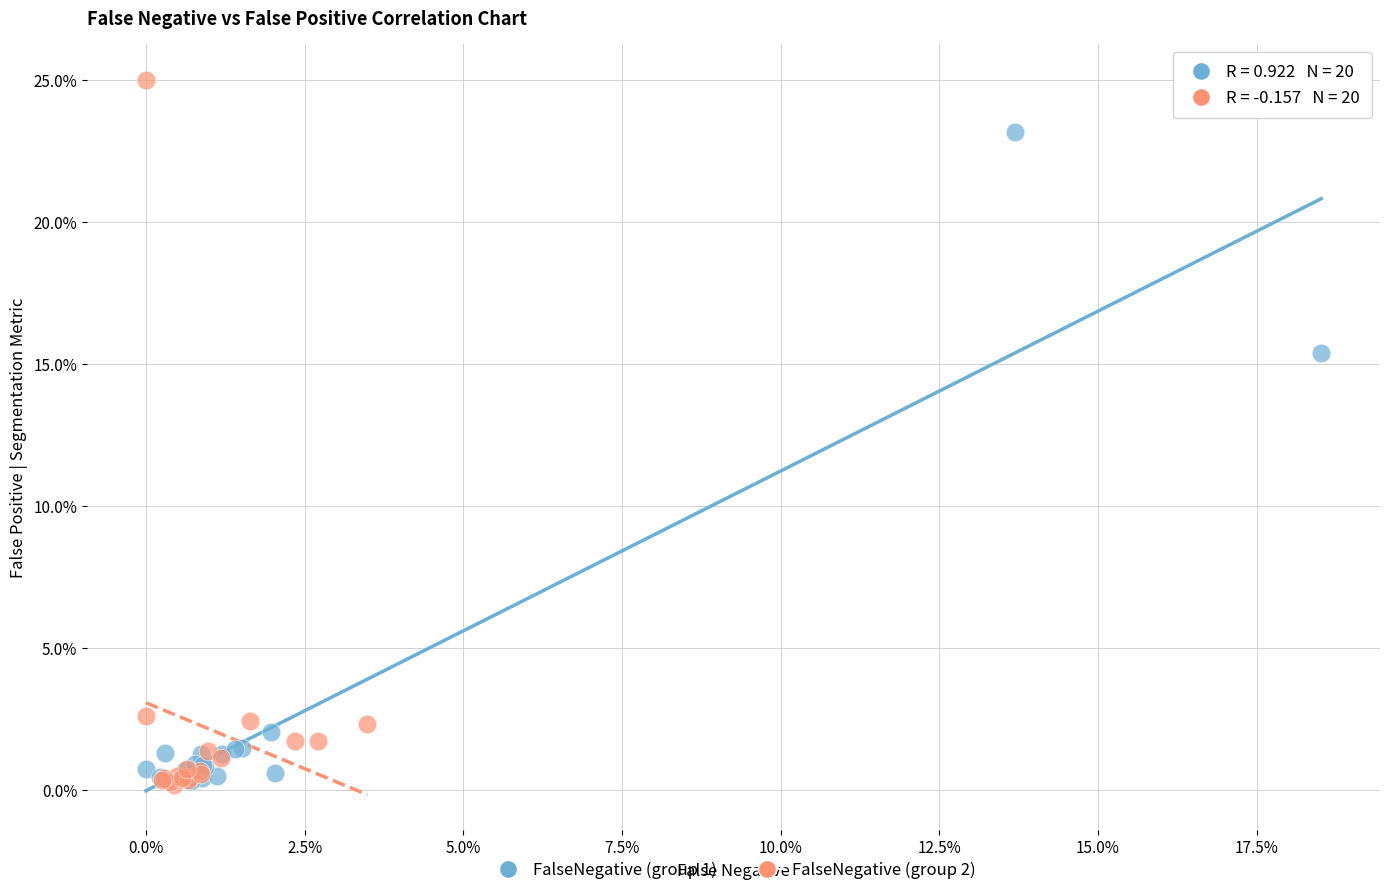

Which series has the widest spread of Y values?

FalseNegative (group 2)